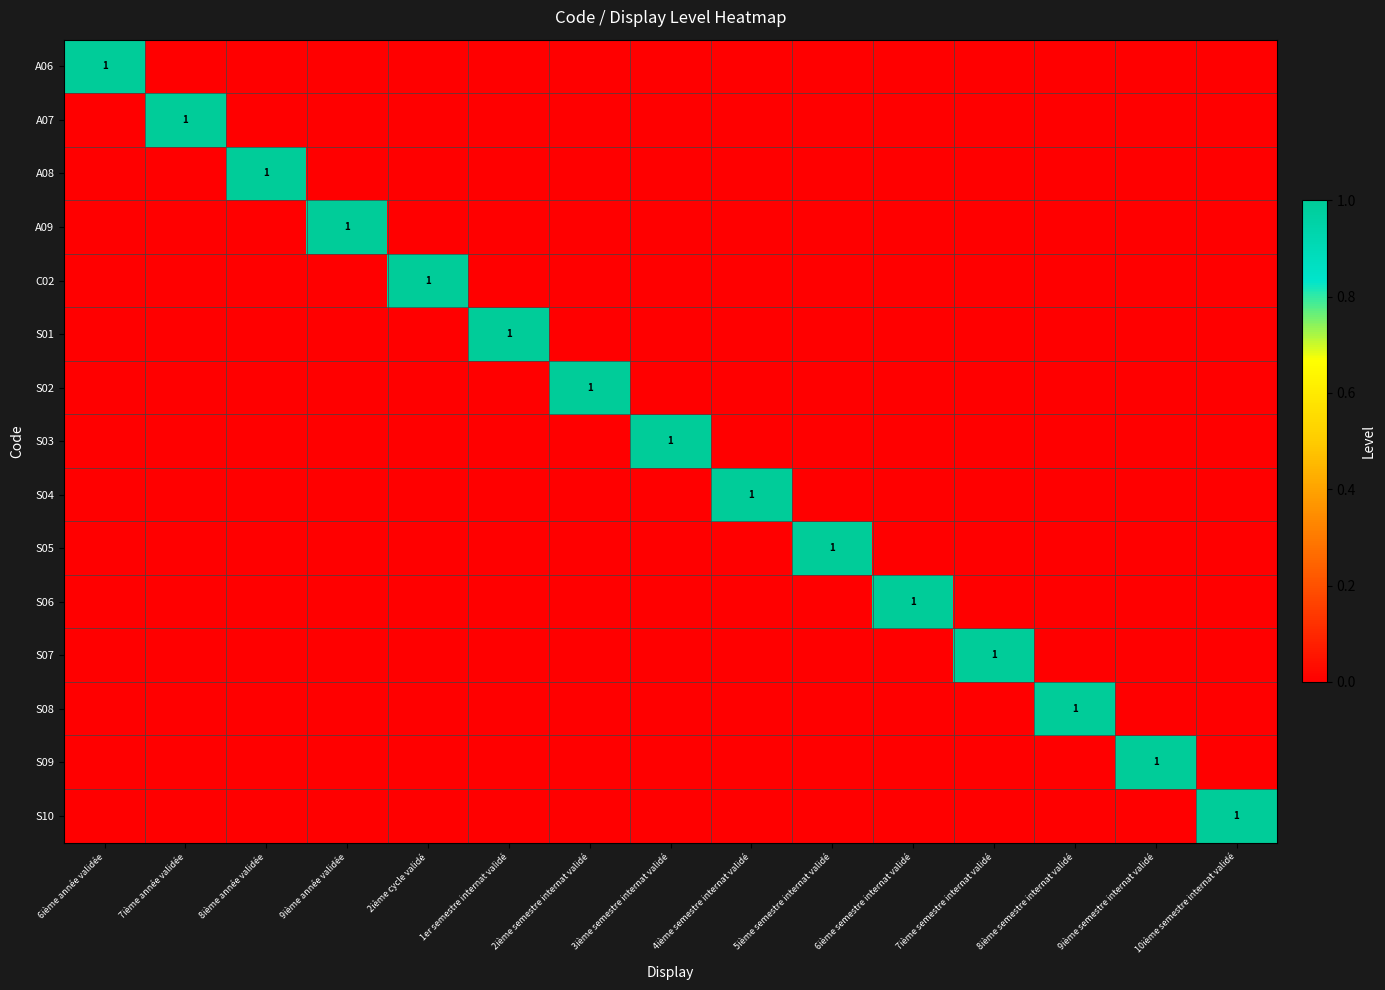

How many values in S03 are above zero?

1